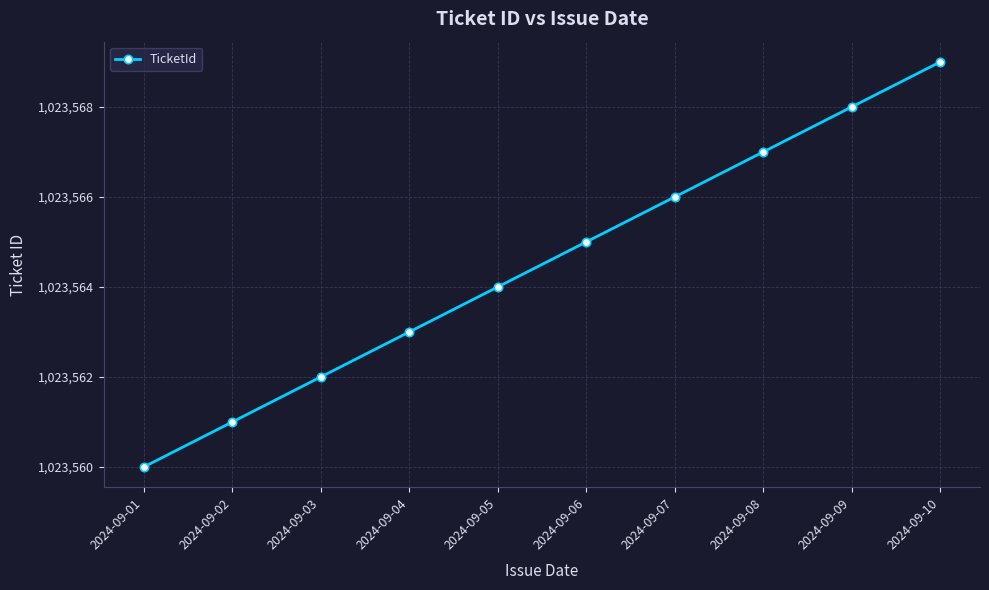

What is the ratio of the value at 2024-09-03 to the value at 2024-09-05?

1.0